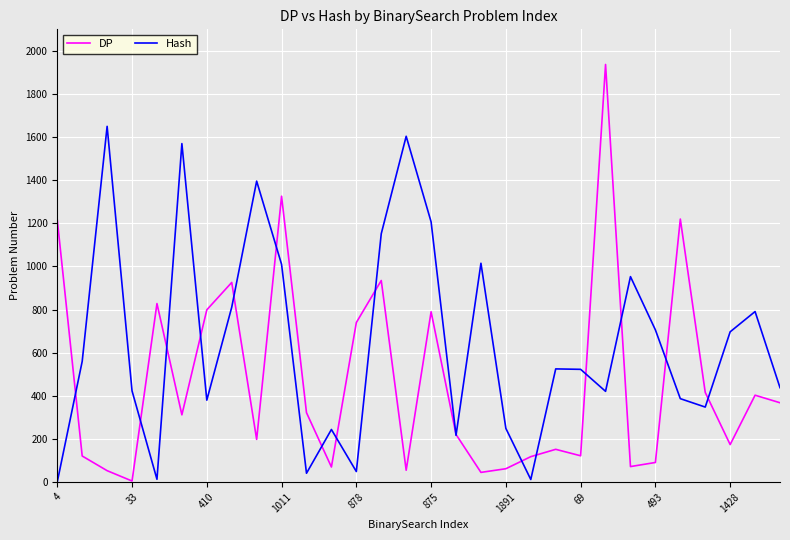

Which series has the largest total across all categories?

Hash